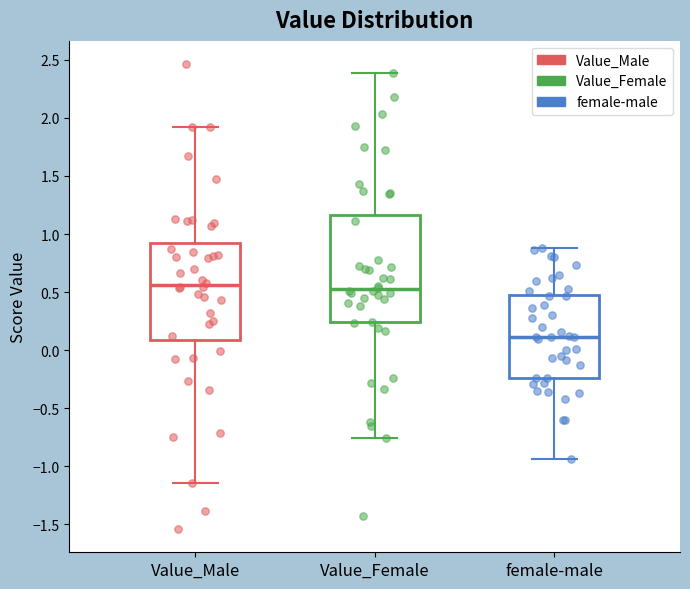

Reading left to right, transcribe this box plot: for each box, give where its median line is, the range the box spans, and where its two whiskers end, as read against the y-axis. The values are not printed on the chart, so give them approximately, as read against the axis.

Value_Male: median 0.55, box 0.10 to 0.90, whiskers -1.15 to 1.90
Value_Female: median 0.50, box 0.25 to 1.15, whiskers -0.75 to 2.40
female-male: median 0.10, box -0.25 to 0.50, whiskers -0.95 to 0.90